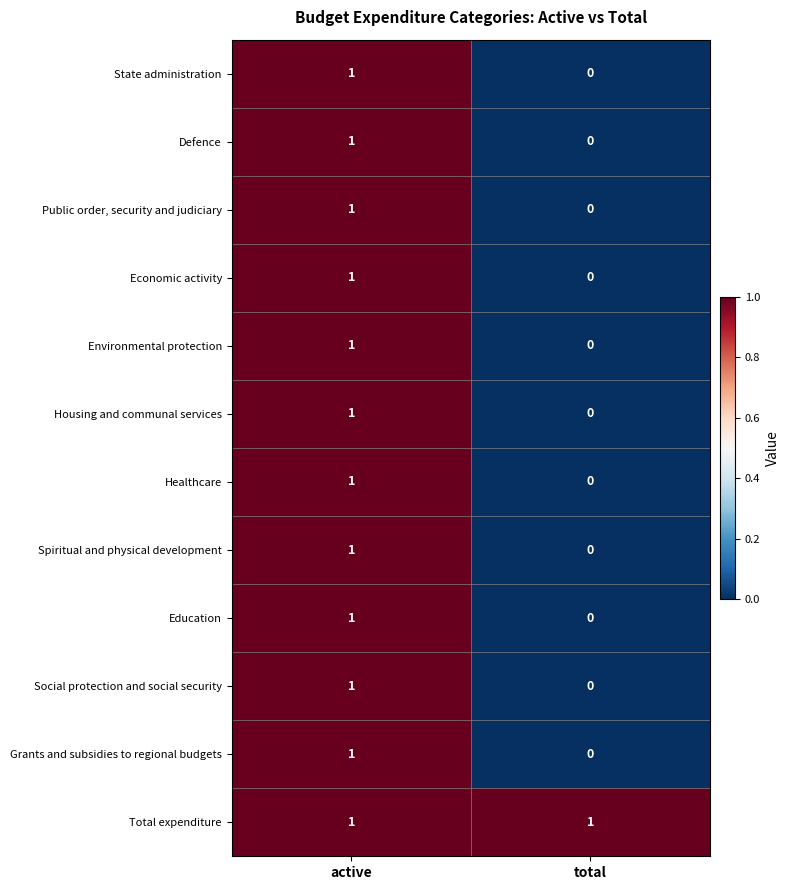

What is the greatest value displayed?

1